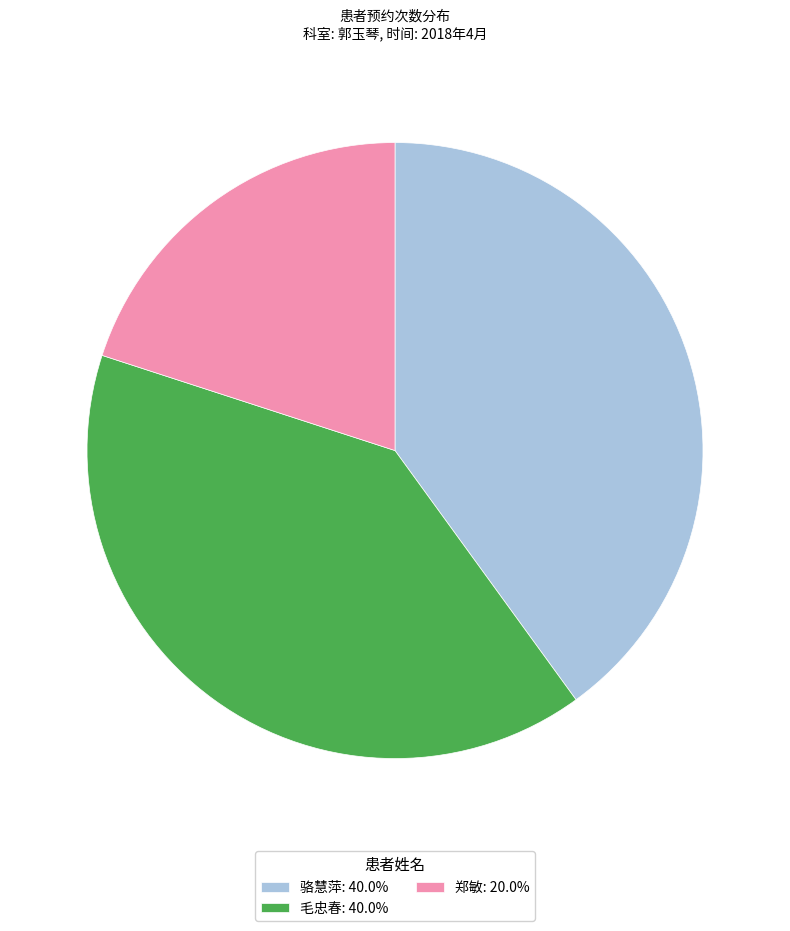

Does any single category account for the majority?

No